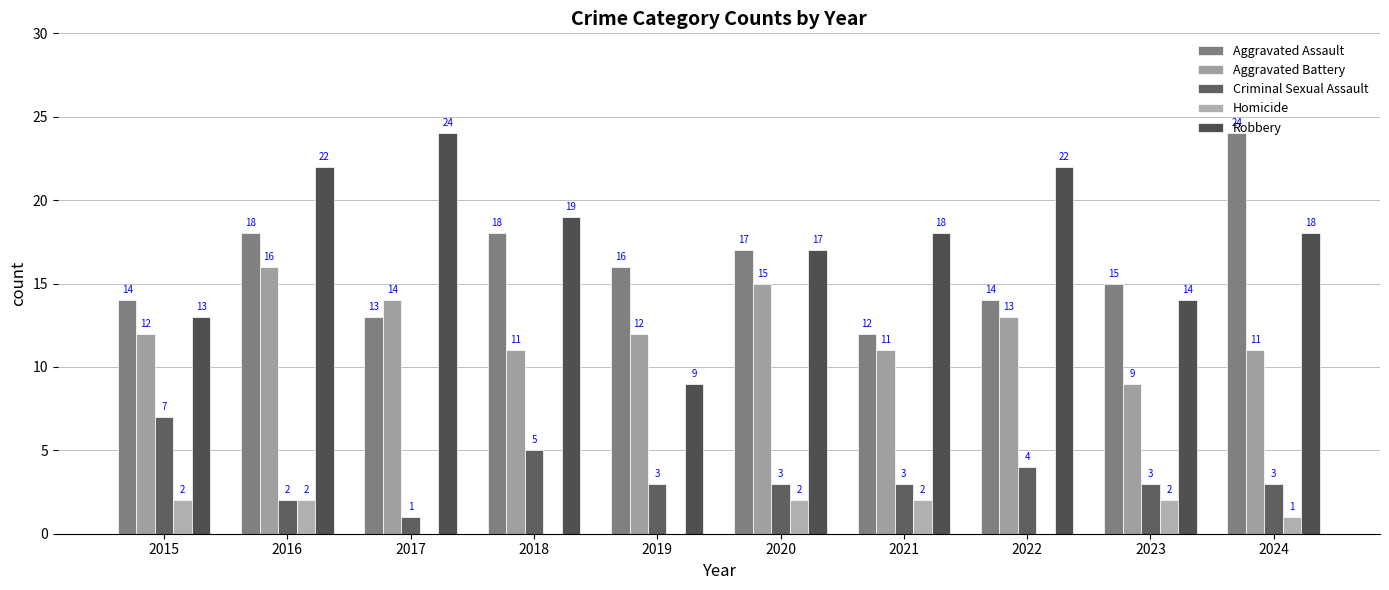

Which series has the largest total across all categories?

Robbery